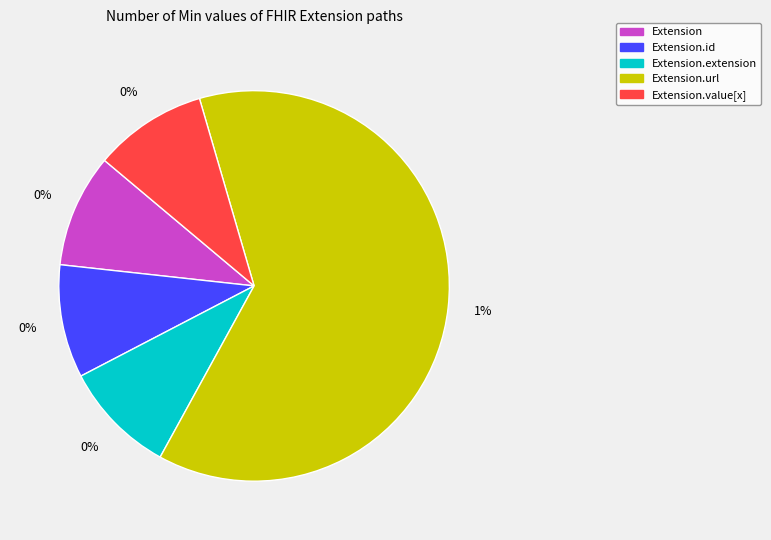

Rank the categories by value from lowest to highest.

Extension, Extension.id, Extension.extension, Extension.value[x], Extension.url